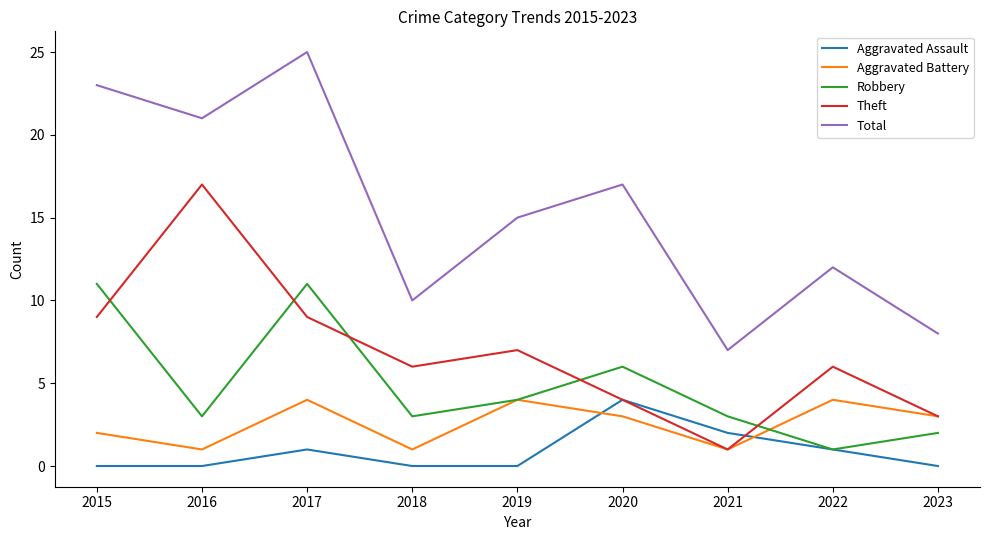

True or false: Total and Aggravated Battery cross at least once.

False